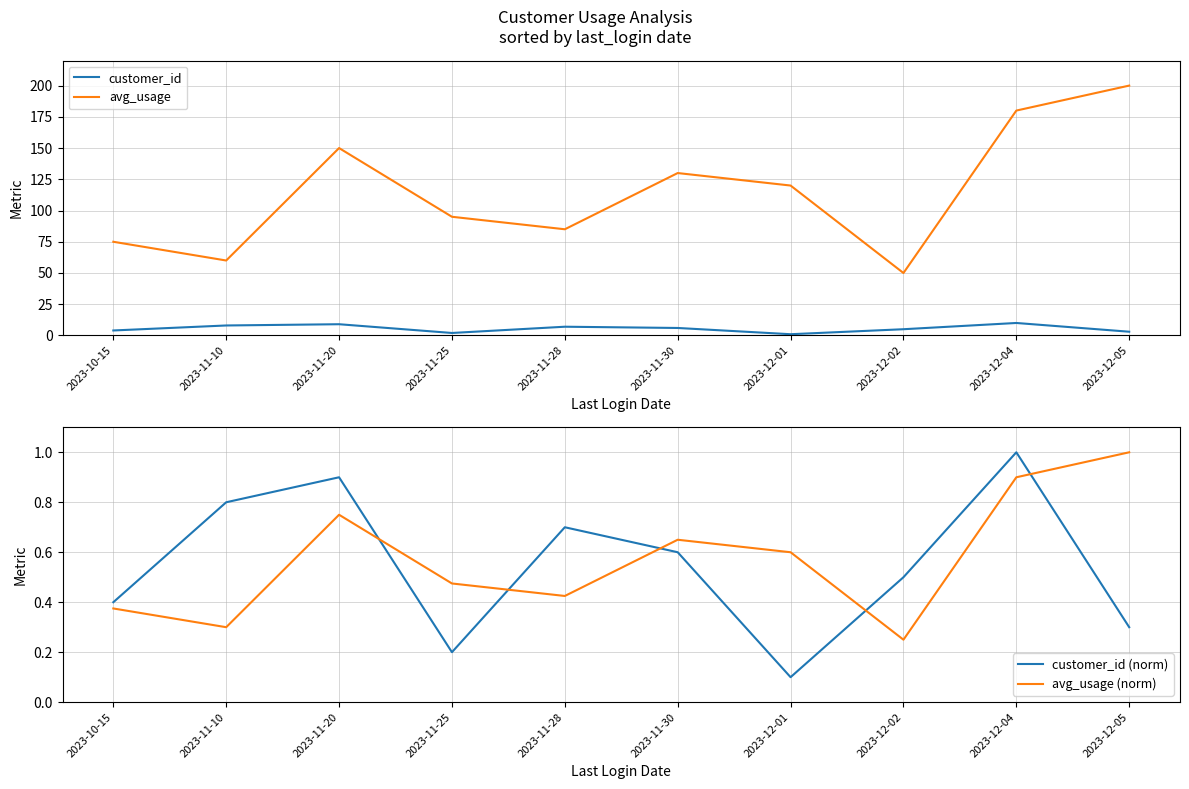

How many lines are shown in the chart?

4